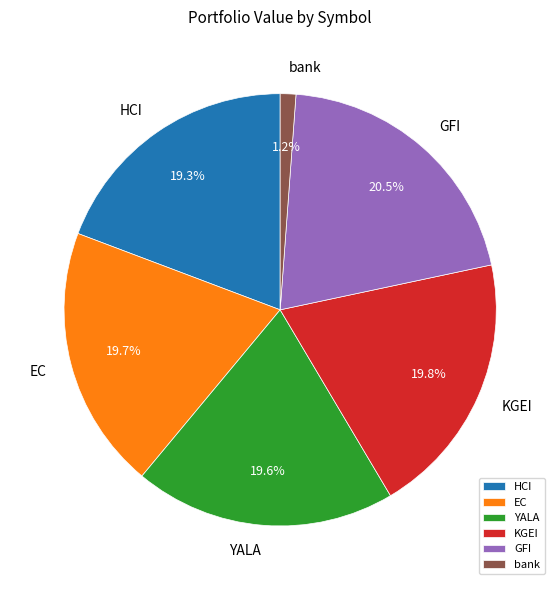

Approximately how many times larger is the value at HCI compared to KGEI?

1.0